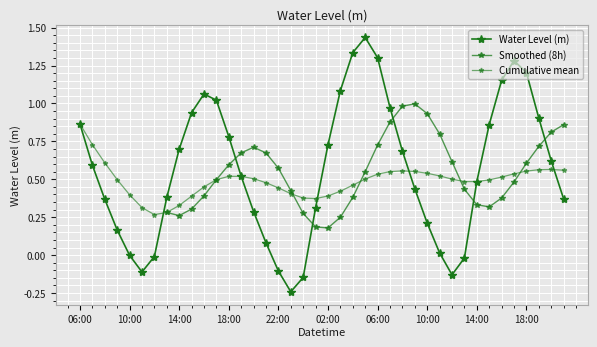

List the labels in order of value, largest first.

2023-08-29 05:00, 2023-08-29 04:00, 2023-08-29 06:00, 2023-08-29 17:00, 2023-08-29 18:00, 2023-08-29 16:00, 2023-08-29 03:00, 2023-08-28 16:00, 2023-08-28 17:00, 2023-08-29 07:00, 2023-08-28 15:00, 2023-08-29 19:00, 2023-08-28 06:00, 2023-08-29 15:00, 2023-08-28 18:00, 2023-08-29 02:00, 2023-08-28 14:00, 2023-08-29 08:00, 2023-08-29 20:00, 2023-08-28 07:00, 2023-08-28 19:00, 2023-08-29 14:00, 2023-08-29 09:00, 2023-08-28 13:00, 2023-08-29 21:00, 2023-08-28 08:00, 2023-08-29 01:00, 2023-08-28 20:00, 2023-08-29 10:00, 2023-08-28 09:00, 2023-08-28 21:00, 2023-08-29 11:00, 2023-08-28 10:00, 2023-08-28 12:00, 2023-08-29 13:00, 2023-08-28 22:00, 2023-08-28 11:00, 2023-08-29 12:00, 2023-08-29 00:00, 2023-08-28 23:00